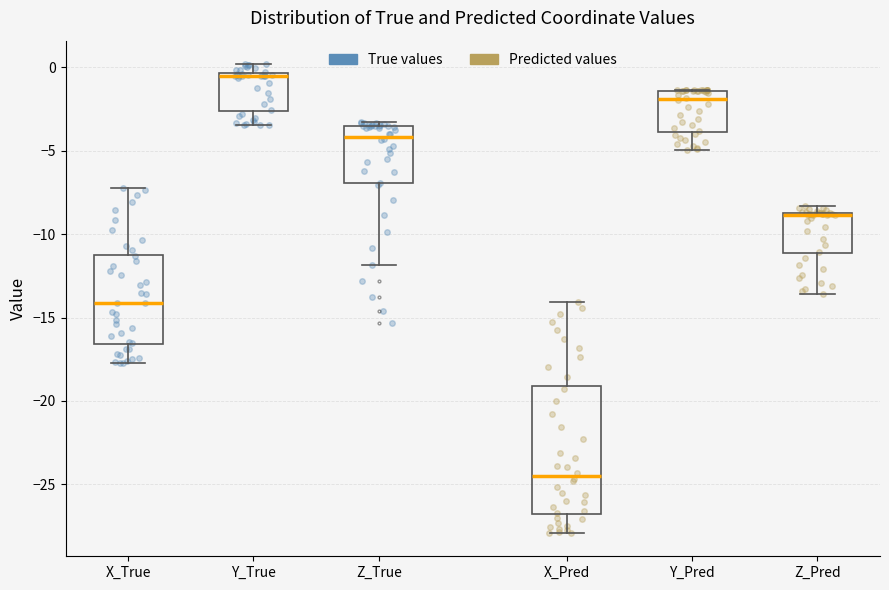

Reading left to right, transcribe this box plot: for each box, give where its median line is, the range the box spans, and where its two whiskers end, as read against the y-axis. The values are not printed on the chart, so give them approximately, as read against the axis.

X_True: median -14.0, box -16.5 to -11.0, whiskers -17.5 to -7.0
Y_True: median -0.5 (just below the box's upper edge), box -2.5 to -0.5, whiskers -3.5 to 0.0
Z_True: median -4.0, box -7.0 to -3.5, whiskers -12.0 to -3.5 (just above the box's upper edge)
X_Pred: median -24.5, box -27.0 to -19.0, whiskers -28.0 to -14.0
Y_Pred: median -2.0, box -4.0 to -1.5, whiskers -5.0 to -1.5
Z_Pred: median -9.0 (drawn on the box's upper edge), box -11.0 to -8.5, whiskers -13.5 to -8.5 (just above the box's upper edge)